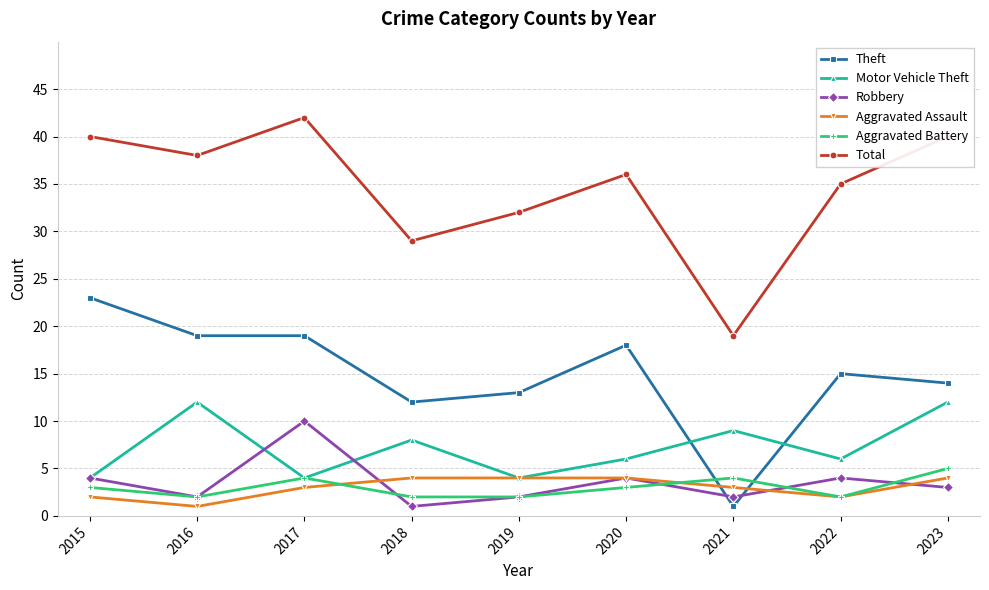

How many lines are shown in the chart?

6